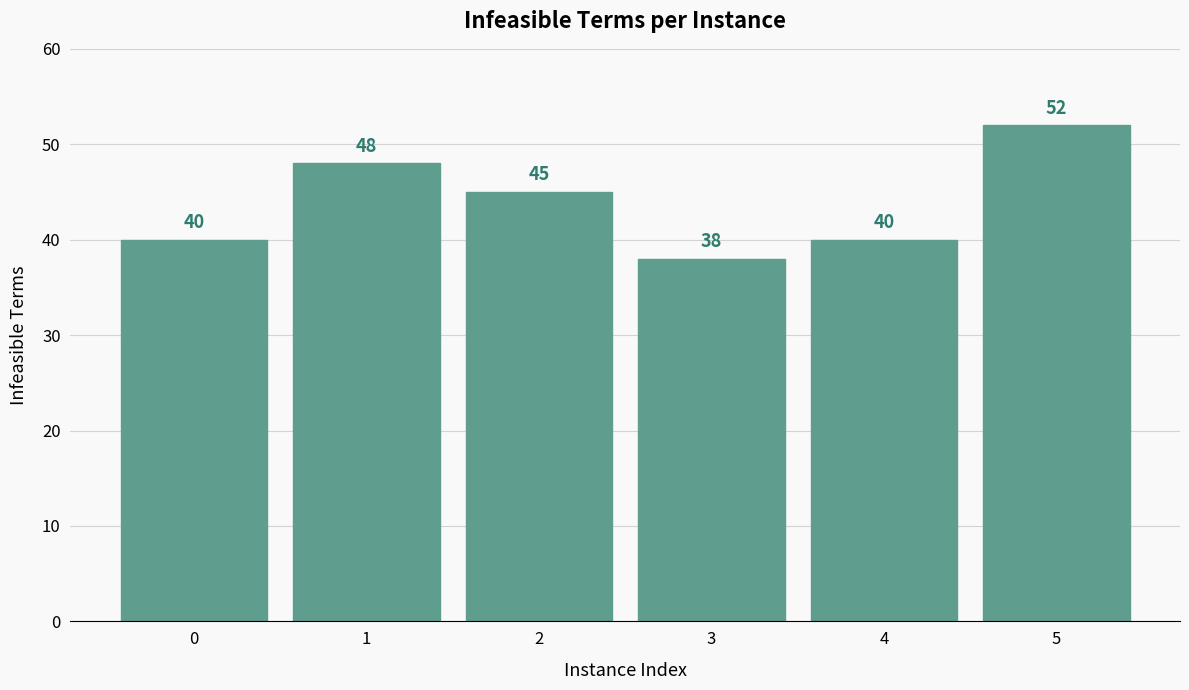

Which category has the lowest value across all series?

3